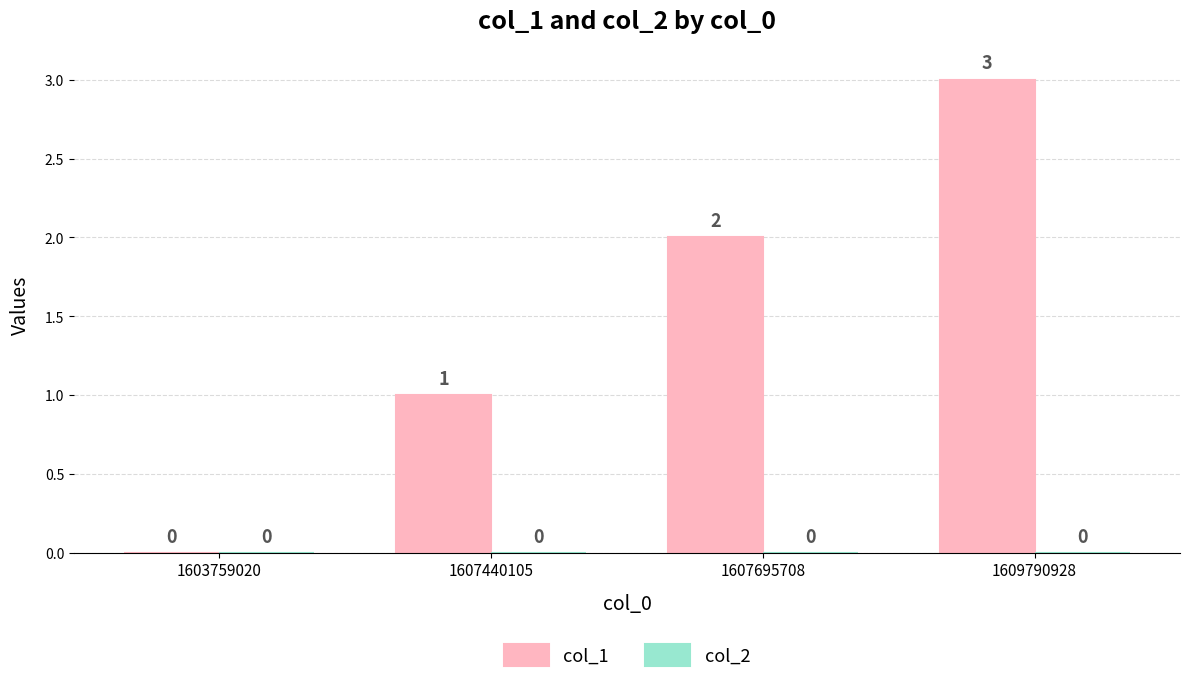

What is the sum of all values?

6